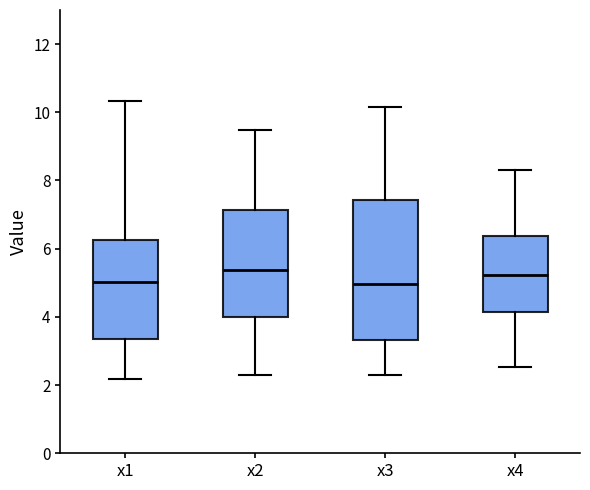

Where does the upper whisker of the box for x1 end on the y-axis? The values are not printed on the chart, so give them approximately, as read against the axis.

10.4